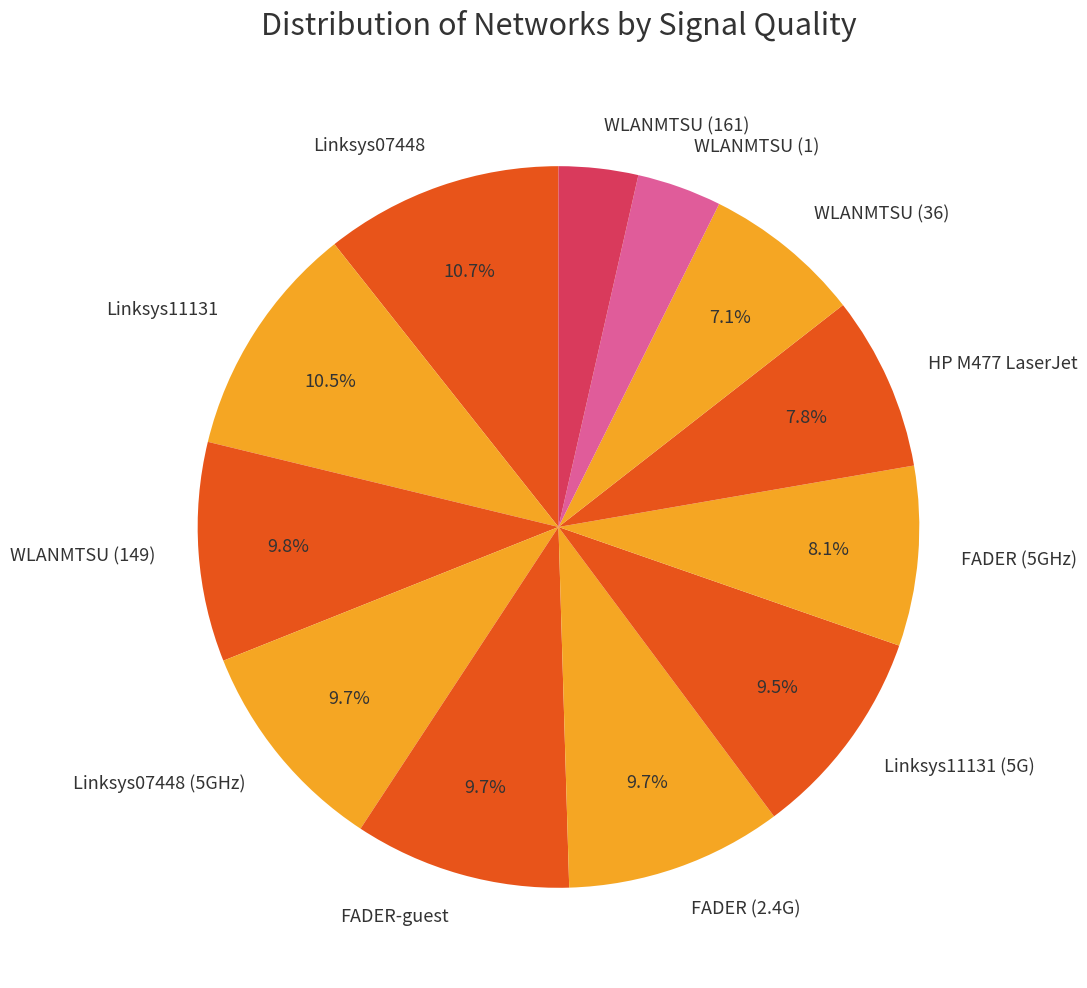

To the nearest percent, what is the difference between the largest and smallest slice percentages?

7%